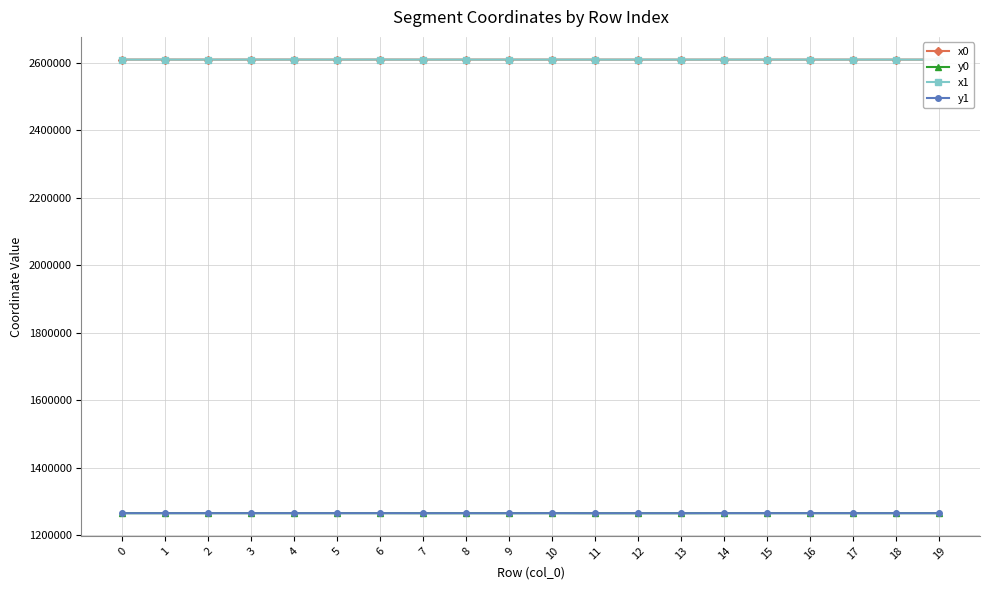

In y0, how many points are lower than both neighbors (excluding endpoints)?

3